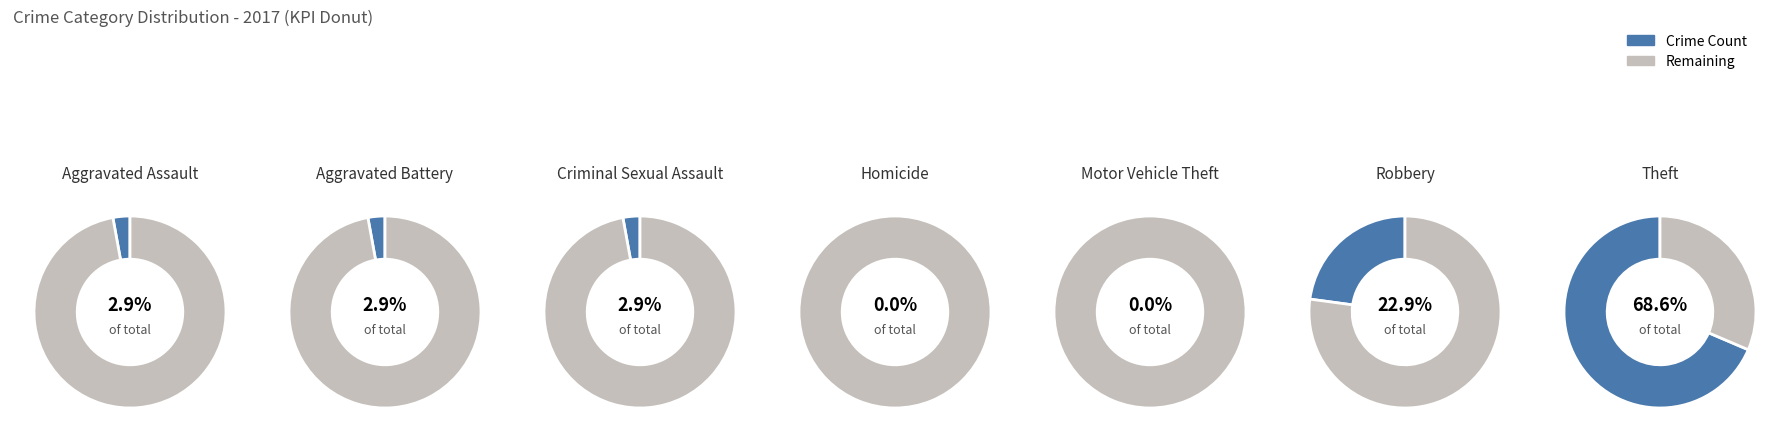

Count the number of slices in the pie.

7